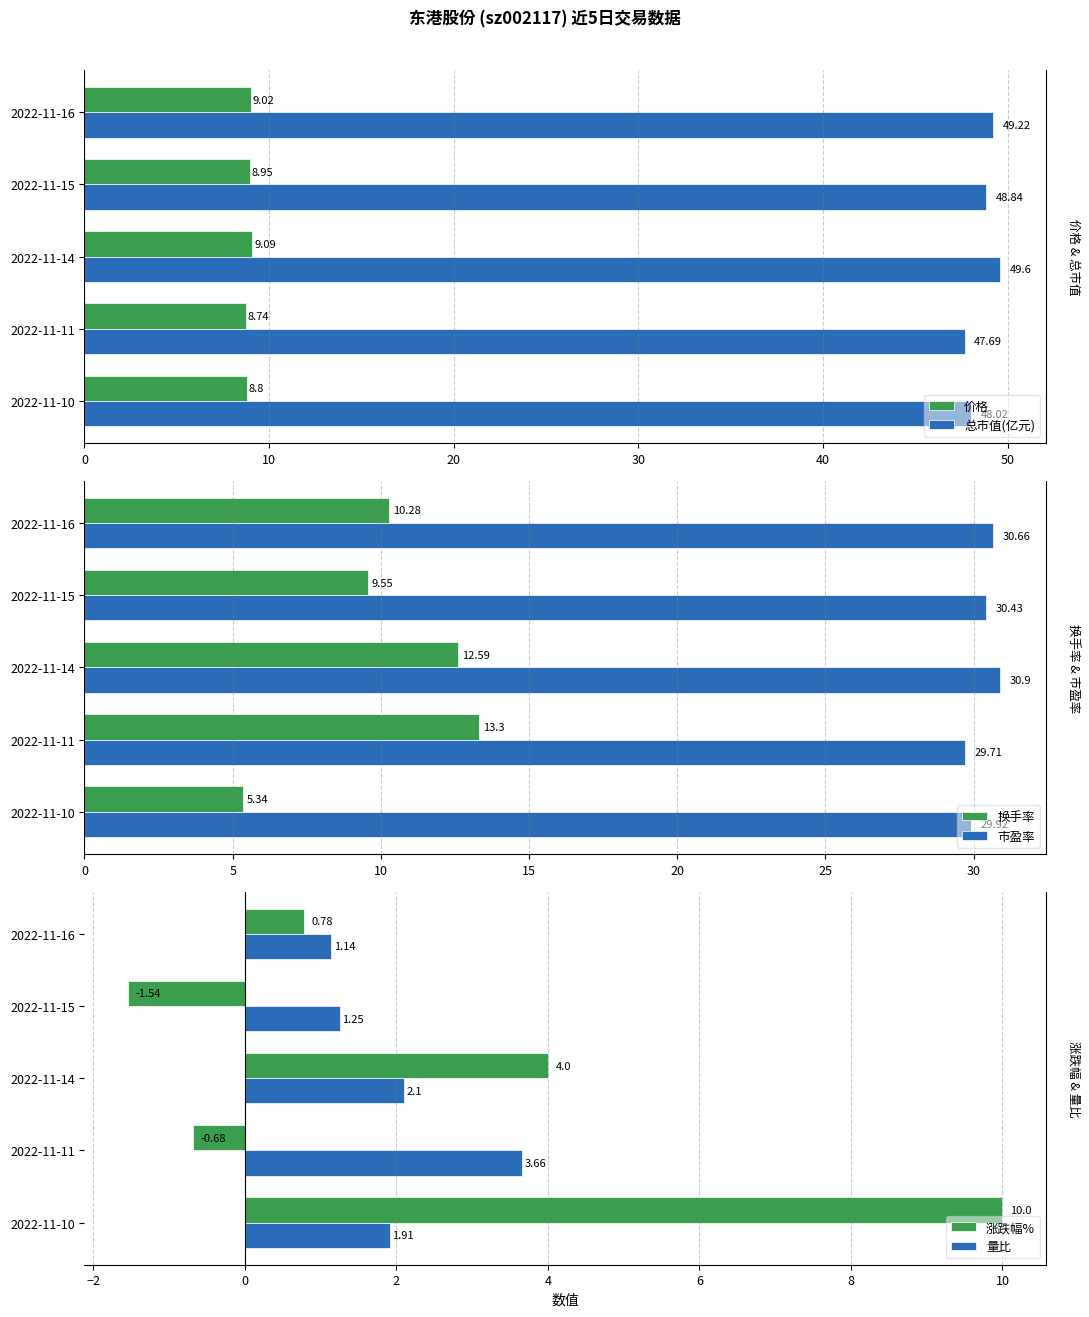

What is the value of the 市盈率 bar at the 3rd from the left?

30.9